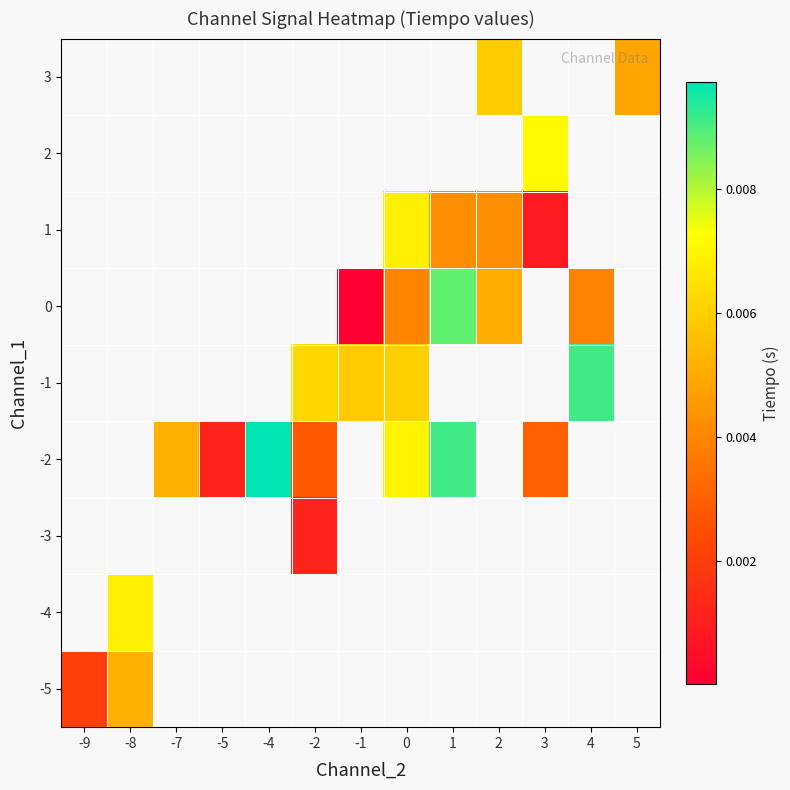

How many distinct data groups are displayed?

9